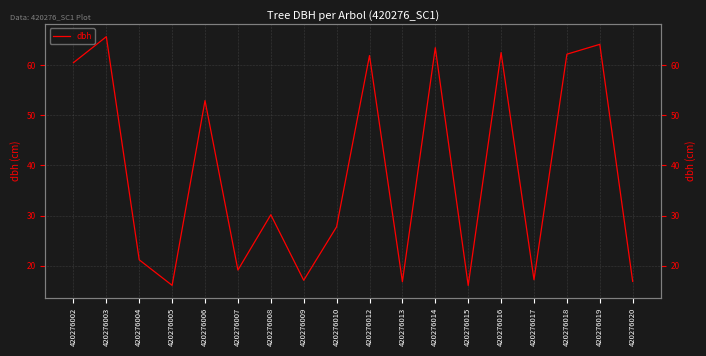

What is the sum of the values at 420276009 and 420276006?

70.0